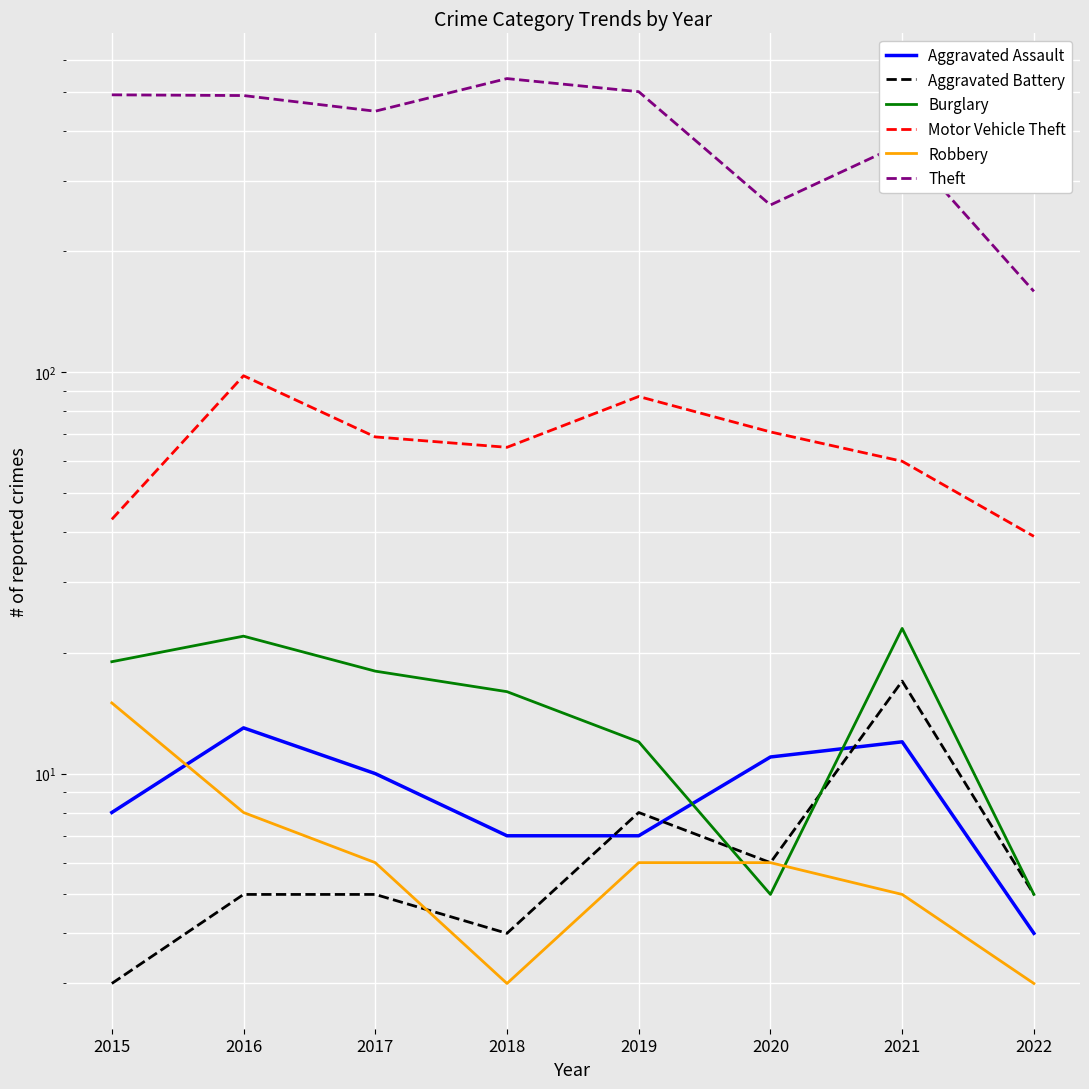

What is the minimum value for Aggravated Assault?

4